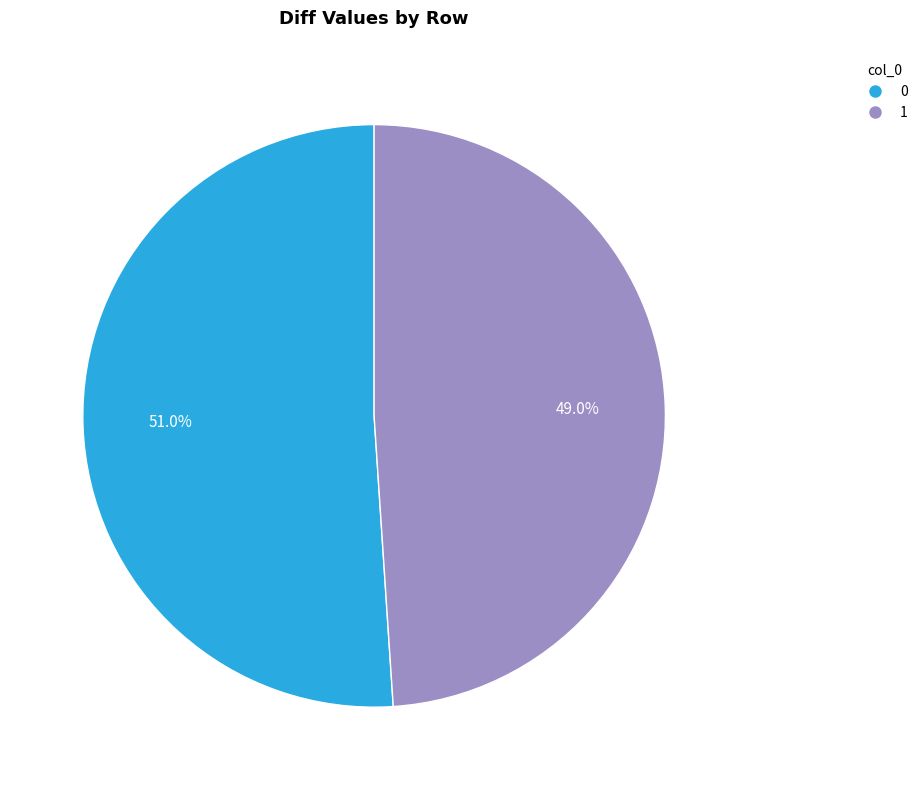

To the nearest percent, what portion does 0 represent?

51%